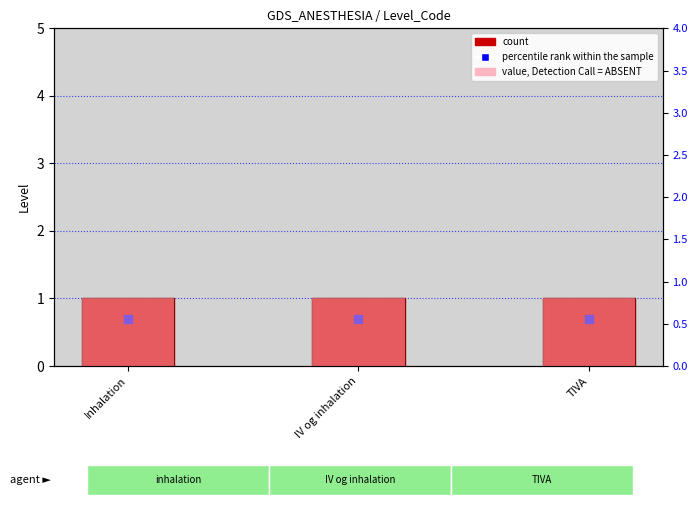

At how many categories does at least one series exceed 0?

3